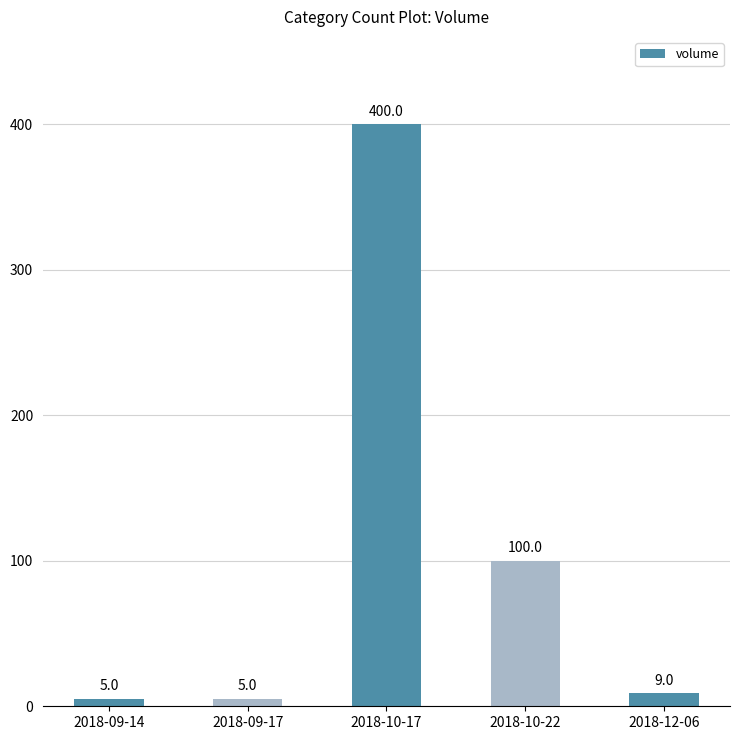

What is the difference between the maximum and minimum values?

395